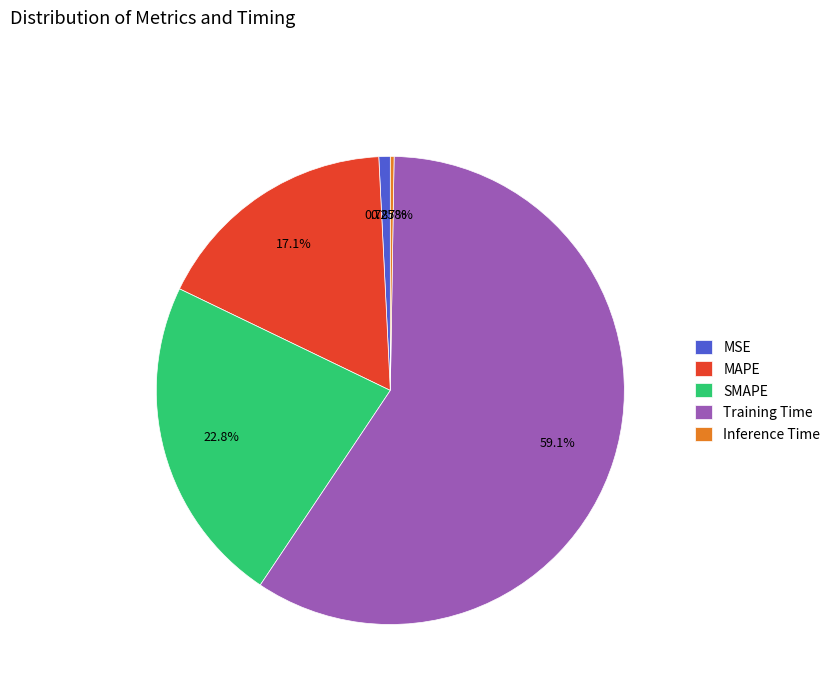

To the nearest percent, what percentage of the pie is Training Time?

59%